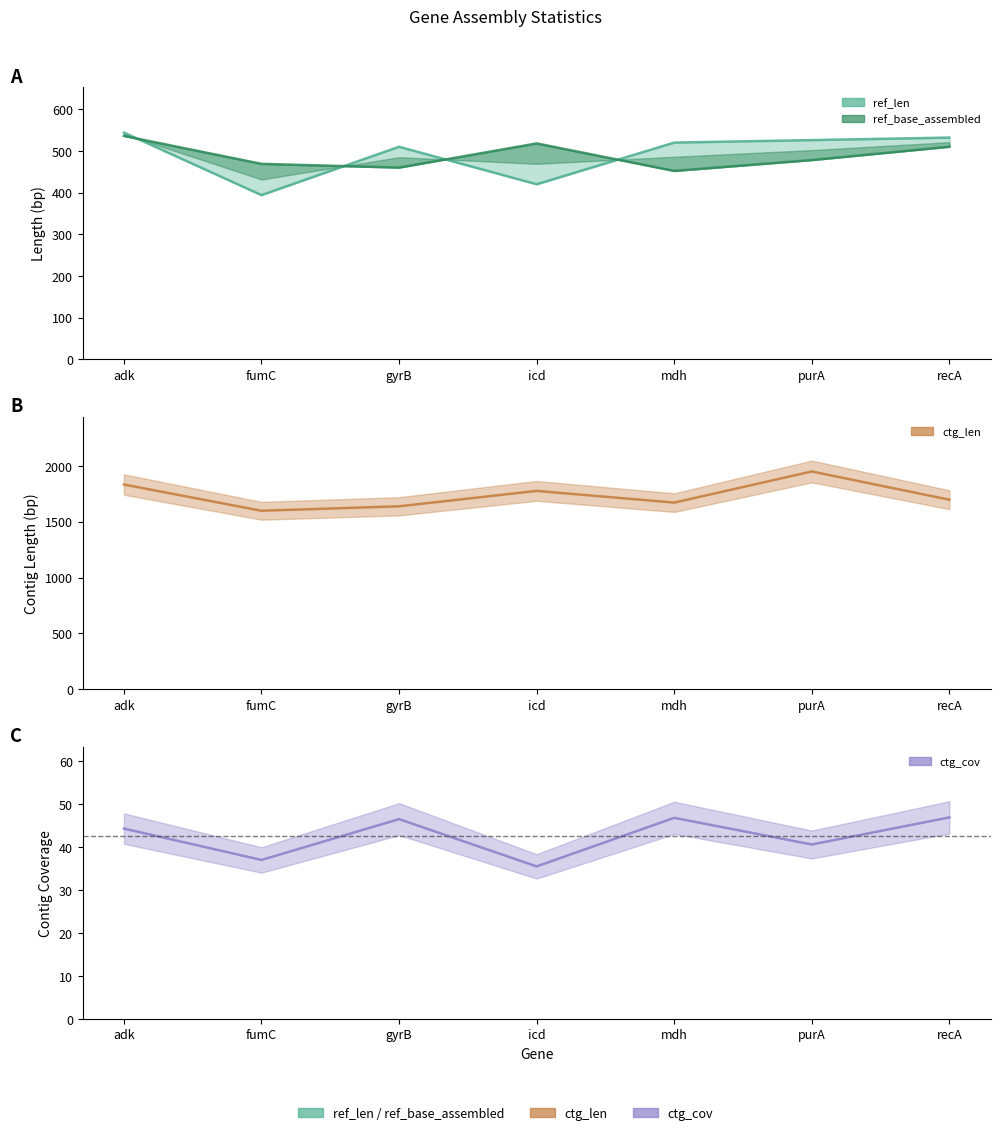

What is the spread (max minus min) of values at recA?

1650.1